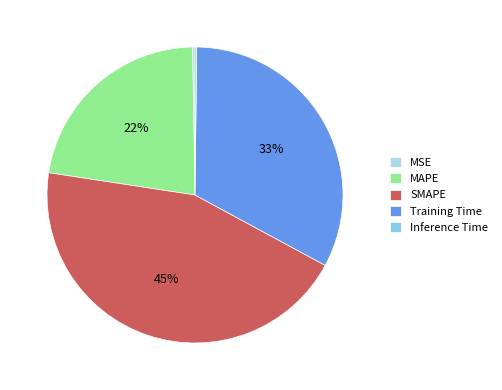

Is it true that Training Time is 45% of the pie?

False